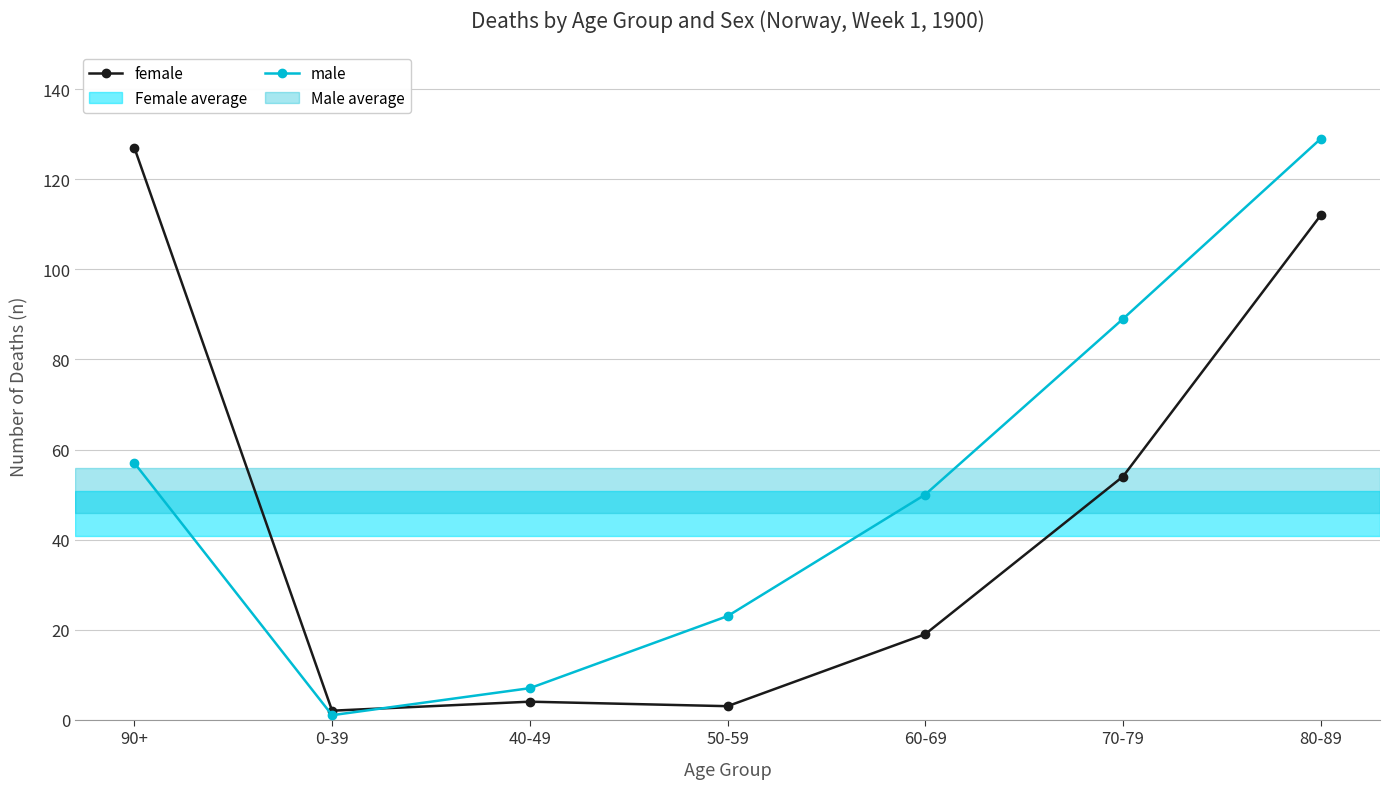

What is the difference between the highest and lowest values at 60-69?

31